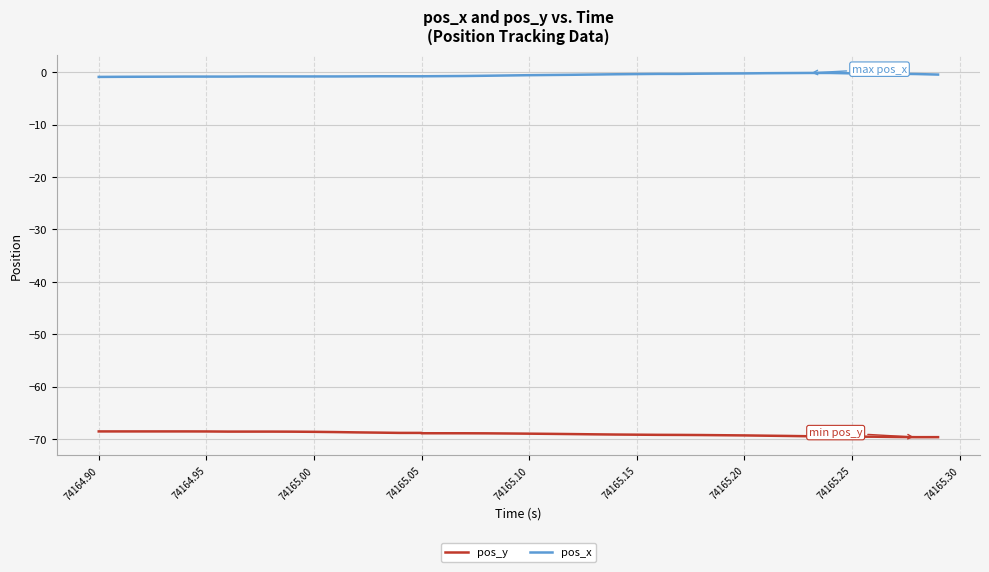

At 74165.00, list the series in order from smallest to largest.

pos_y, pos_x